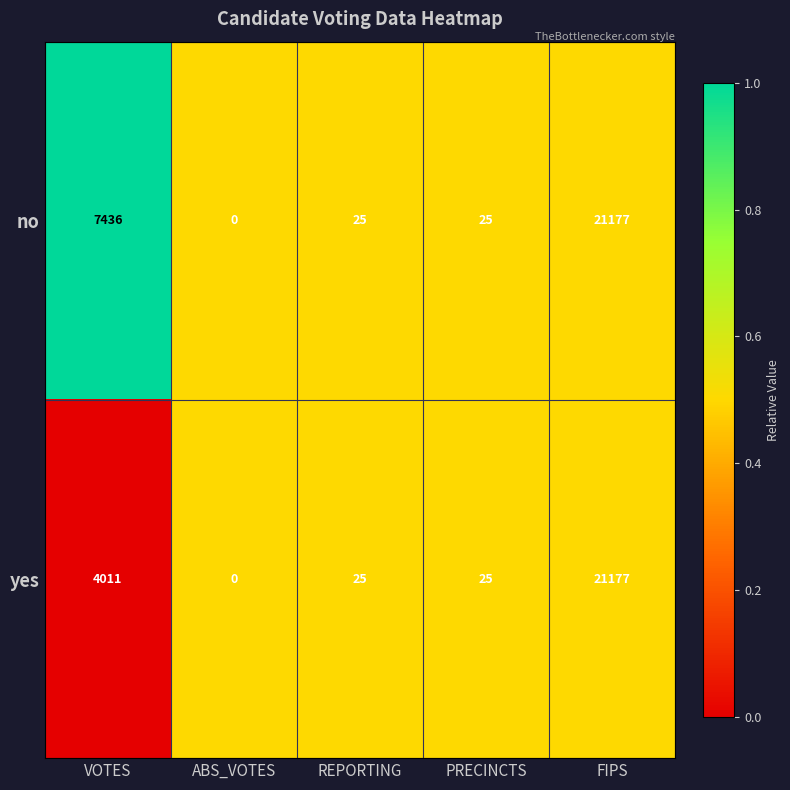

At which label is no closest to 10588?

VOTES